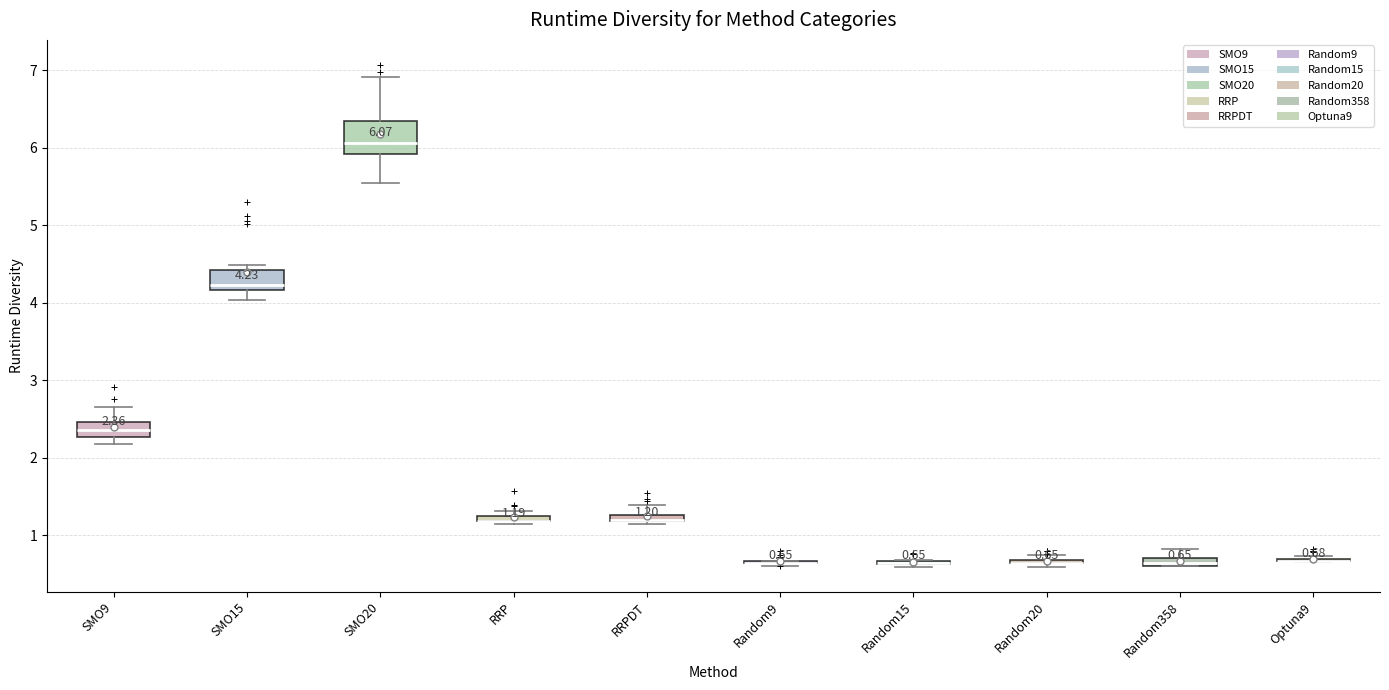

Which box is the tallest, from its lower edge to its upper edge?

SMO20